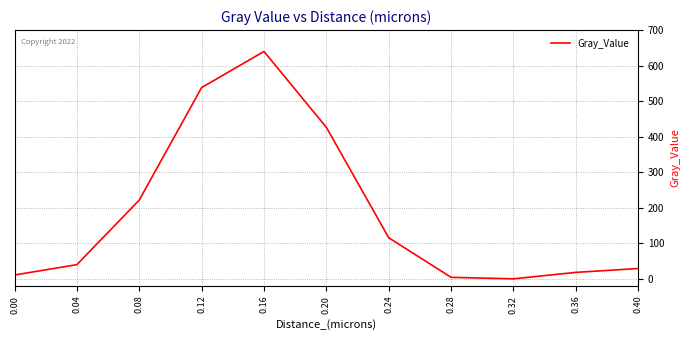

What is the greatest value displayed?

639.9